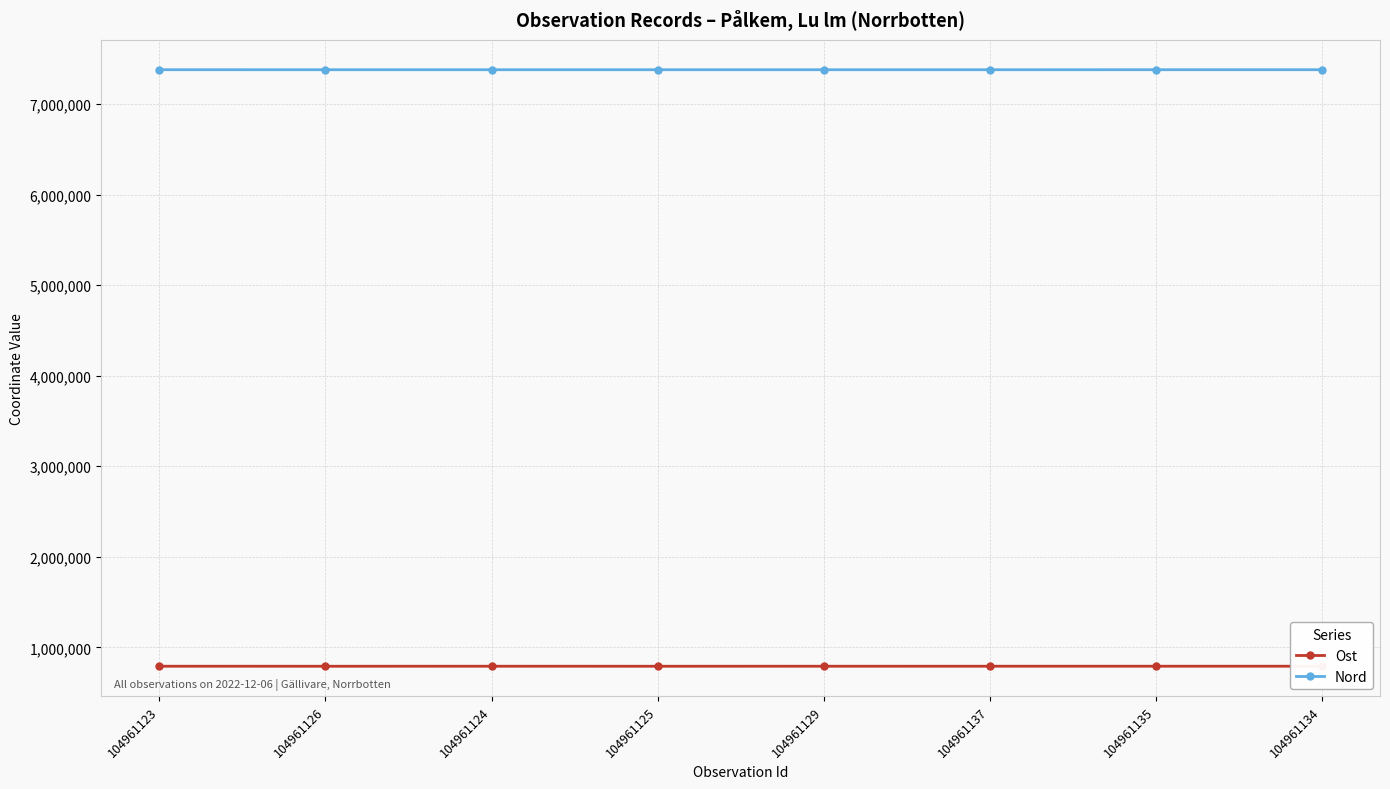

True or false: Ost and Nord intersect in this chart.

False